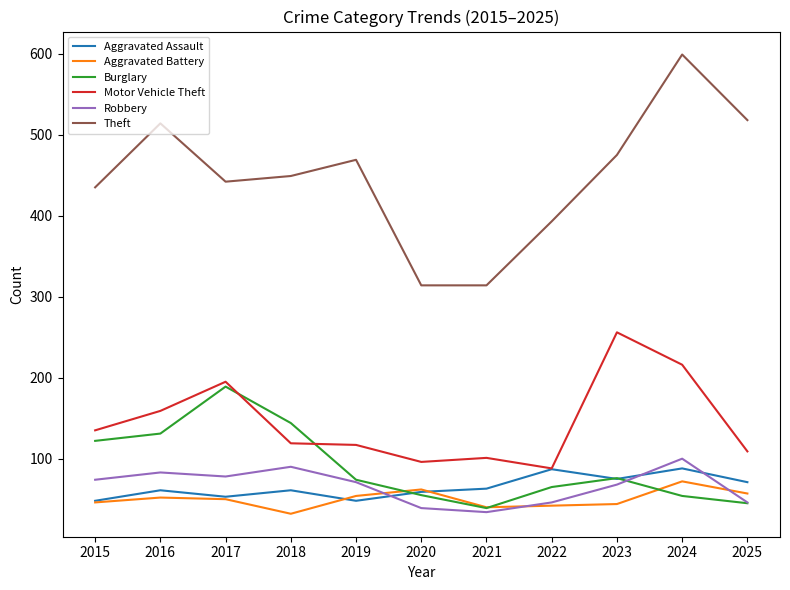

Rank the series at 2018 from highest to lowest value.

Theft, Burglary, Motor Vehicle Theft, Robbery, Aggravated Assault, Aggravated Battery